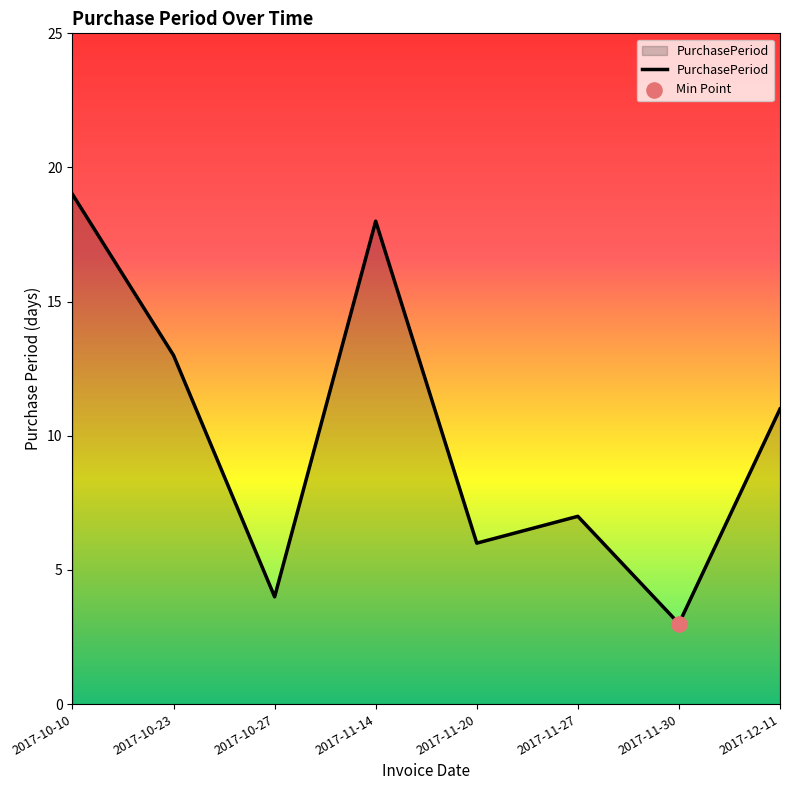

What is the ratio of the value at 2017-10-10 to the value at 2017-11-20?

3.2